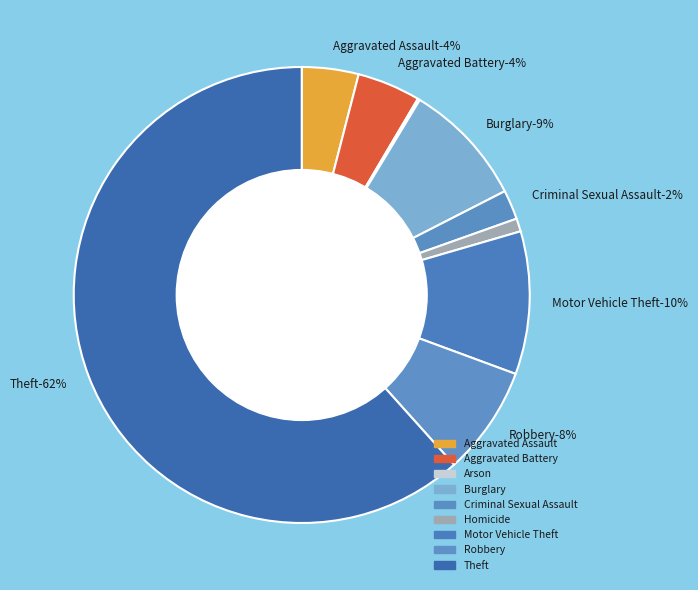

How many slices are in this pie chart?

9